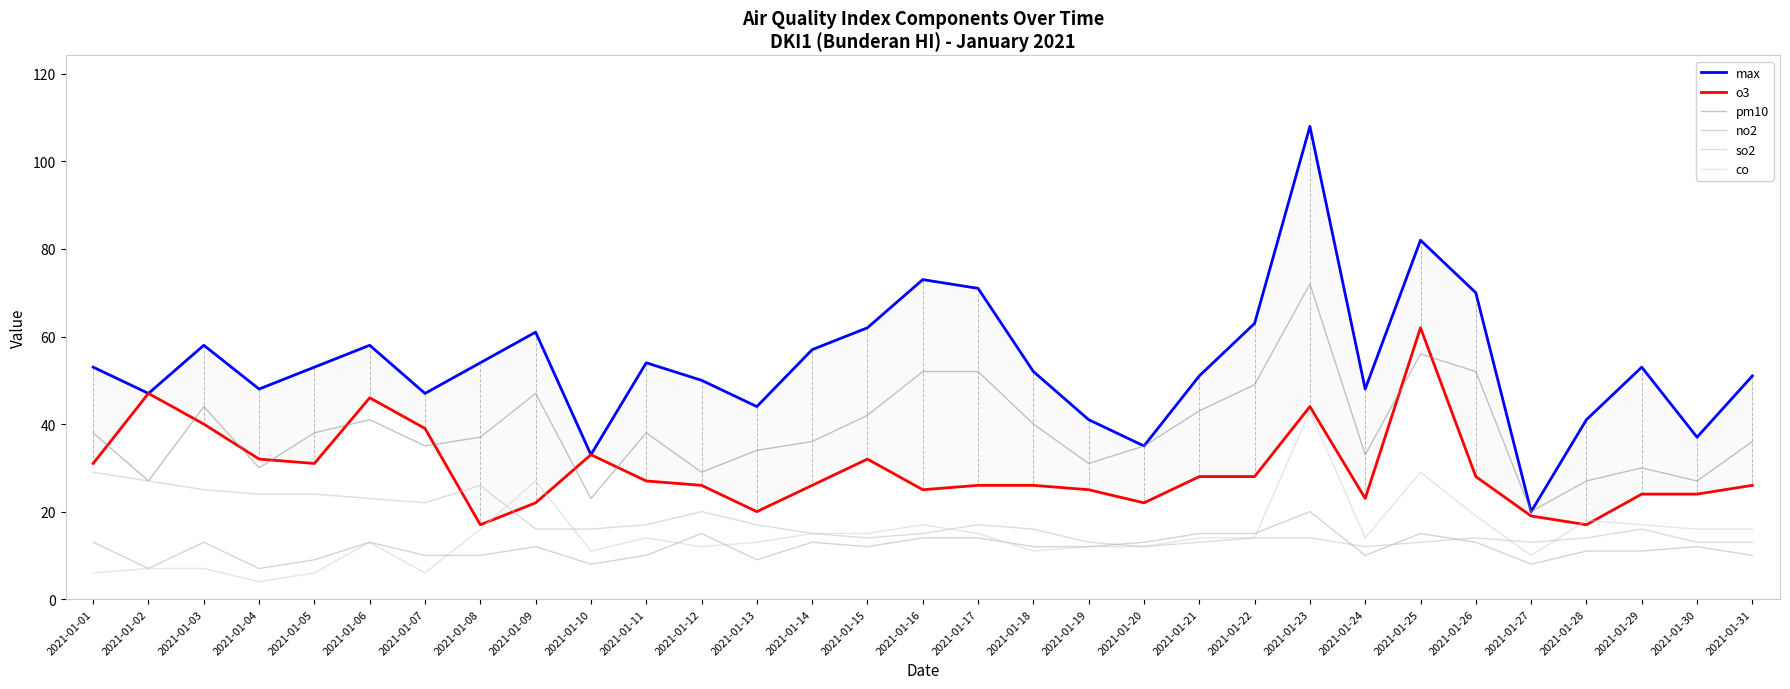

Reading left to right, what are all the values shown in this chart?

max: 53	47	58	48	53	58	47	54	61	33	54	50	44	57	62	73	71	52	41	35	51	63	108	48	82	70	20	41	53	37	51
o3: 31	47	40	32	31	46	39	17	22	33	27	26	20	26	32	25	26	26	25	22	28	28	44	23	62	28	19	17	24	24	26
pm10: 38	27	44	30	38	41	35	37	47	23	38	29	34	36	42	52	52	40	31	35	43	49	72	33	56	52	20	27	30	27	36
no2: 13	7	13	7	9	13	10	10	12	8	10	15	9	13	12	14	14	12	12	13	15	15	20	10	15	13	8	11	11	12	10
so2: 29	27	25	24	24	23	22	26	16	16	17	20	17	15	14	15	17	16	13	12	13	14	14	12	13	14	13	14	16	13	13
co: 6	7	7	4	6	13	6	16	27	11	14	12	13	15	15	17	15	11	12	12	14	14	43	14	29	19	10	18	17	16	16